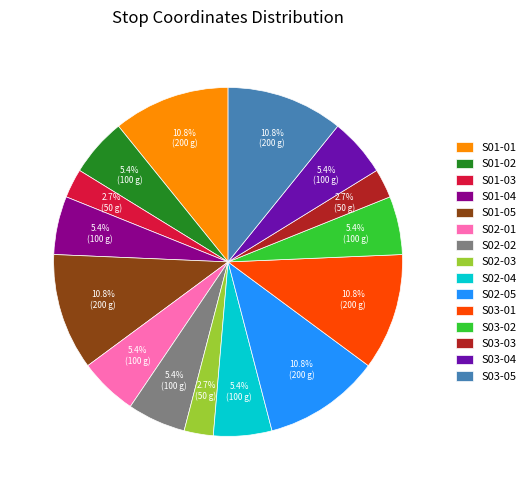

Between S03-01 and S02-02, which is larger?

S03-01